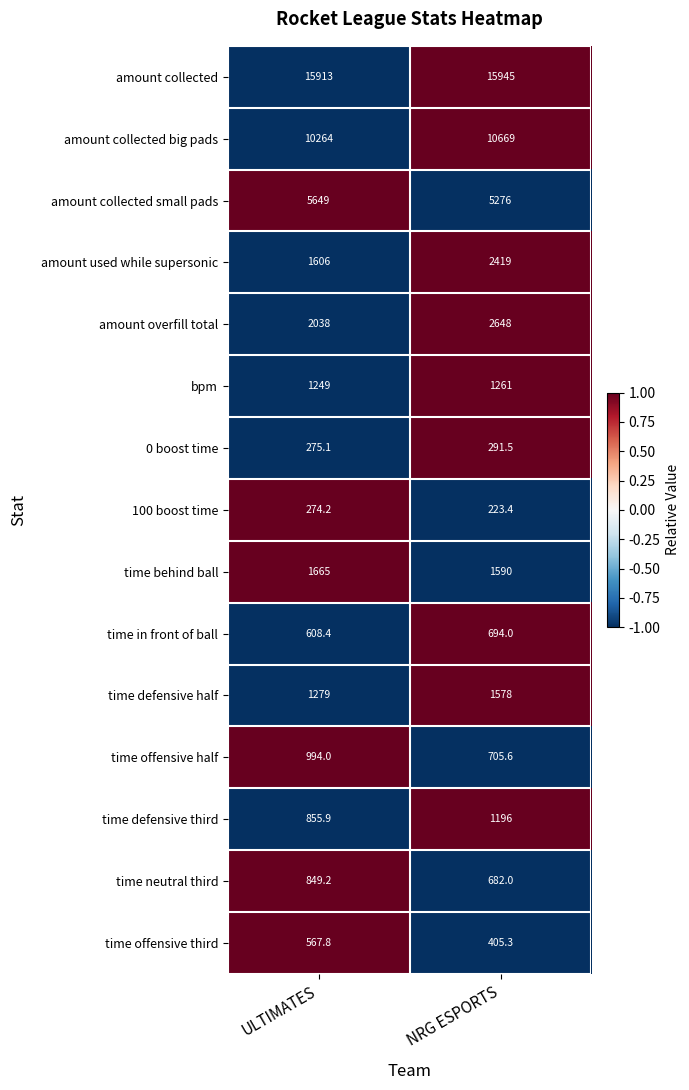

Reading left to right, list all the values displayed in this chart.

amount collected: ULTIMATES=15913.0	NRG ESPORTS=15945.0
amount collected big pads: ULTIMATES=10264.0	NRG ESPORTS=10669.0
amount collected small pads: ULTIMATES=5649.0	NRG ESPORTS=5276.0
amount used while supersonic: ULTIMATES=1606.0	NRG ESPORTS=2419.0
amount overfill total: ULTIMATES=2038.0	NRG ESPORTS=2648.0
bpm: ULTIMATES=1249.0	NRG ESPORTS=1261.0
0 boost time: ULTIMATES=275.1	NRG ESPORTS=291.5
100 boost time: ULTIMATES=274.2	NRG ESPORTS=223.4
time behind ball: ULTIMATES=1665.0	NRG ESPORTS=1590.0
time in front of ball: ULTIMATES=608.4	NRG ESPORTS=694.0
time defensive half: ULTIMATES=1279.0	NRG ESPORTS=1578.0
time offensive half: ULTIMATES=994.0	NRG ESPORTS=705.6
time defensive third: ULTIMATES=855.9	NRG ESPORTS=1196.0
time neutral third: ULTIMATES=849.2	NRG ESPORTS=682.0
time offensive third: ULTIMATES=567.8	NRG ESPORTS=405.3